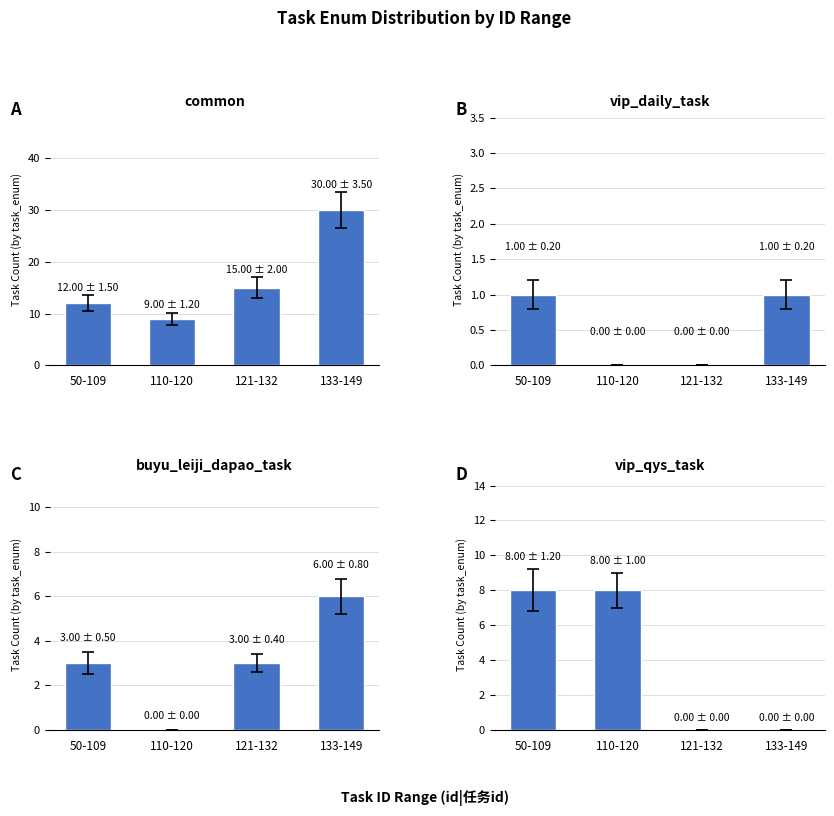

Count the number of categories in the chart.

4